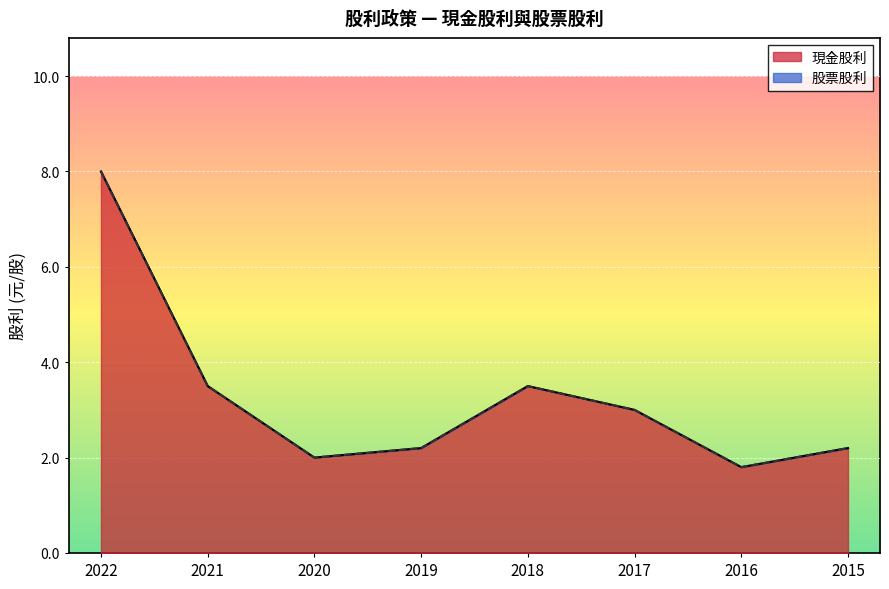

At which category is the sum across all series the highest?

2022